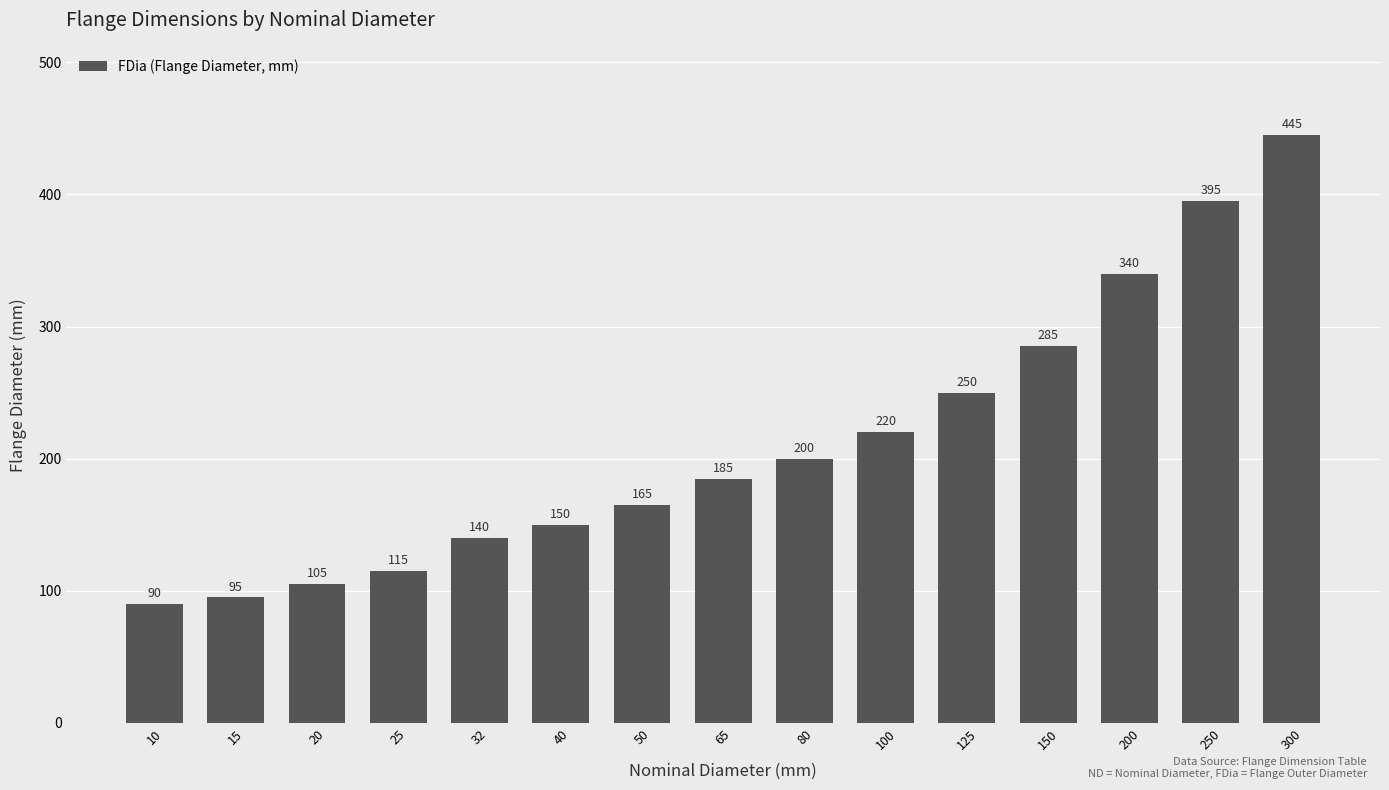

Rank the categories by value from lowest to highest.

10, 15, 20, 25, 32, 40, 50, 65, 80, 100, 125, 150, 200, 250, 300